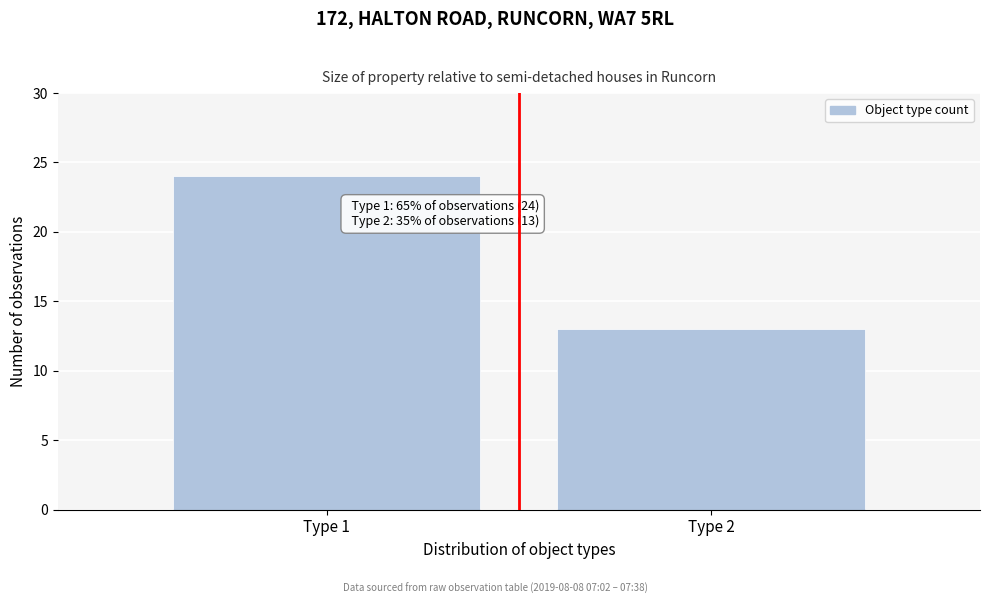

Reading left to right, what are all the values shown in this chart?

Type 1=24	Type 2=13